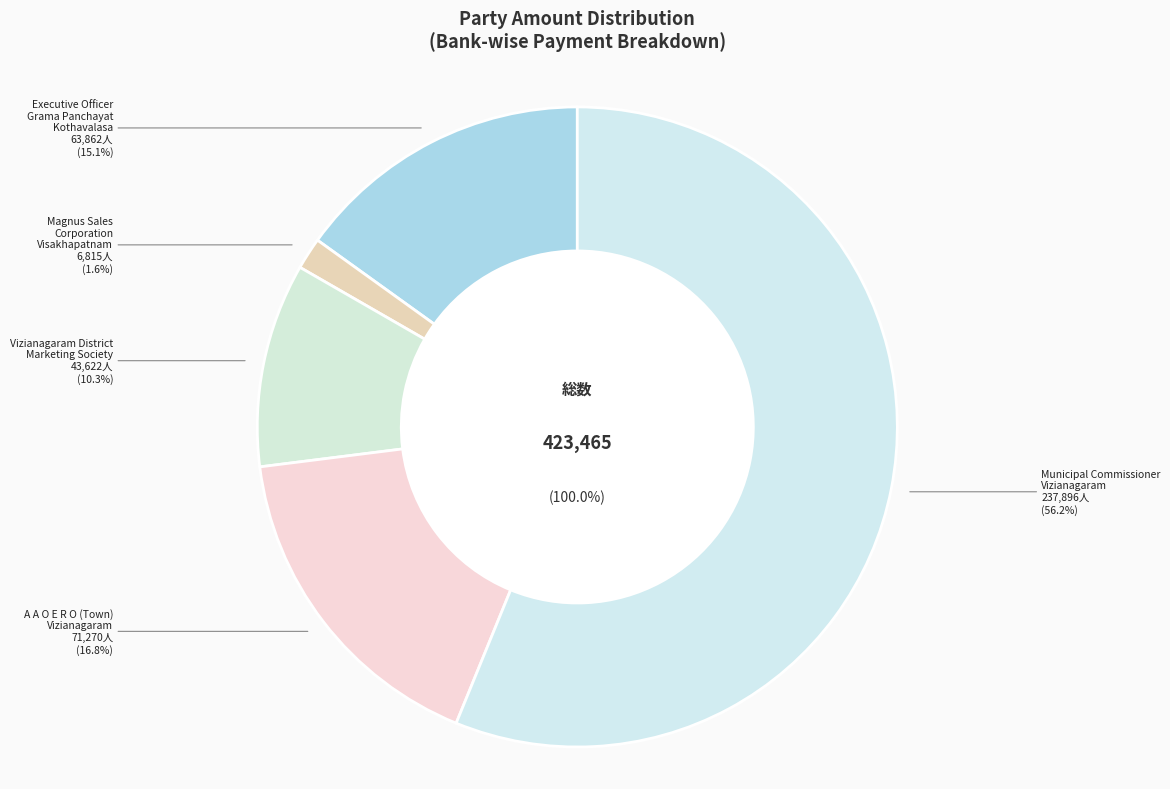

To the nearest percent, what percentage of the pie is Municipal Commissioner
Vizianagaram?

56%